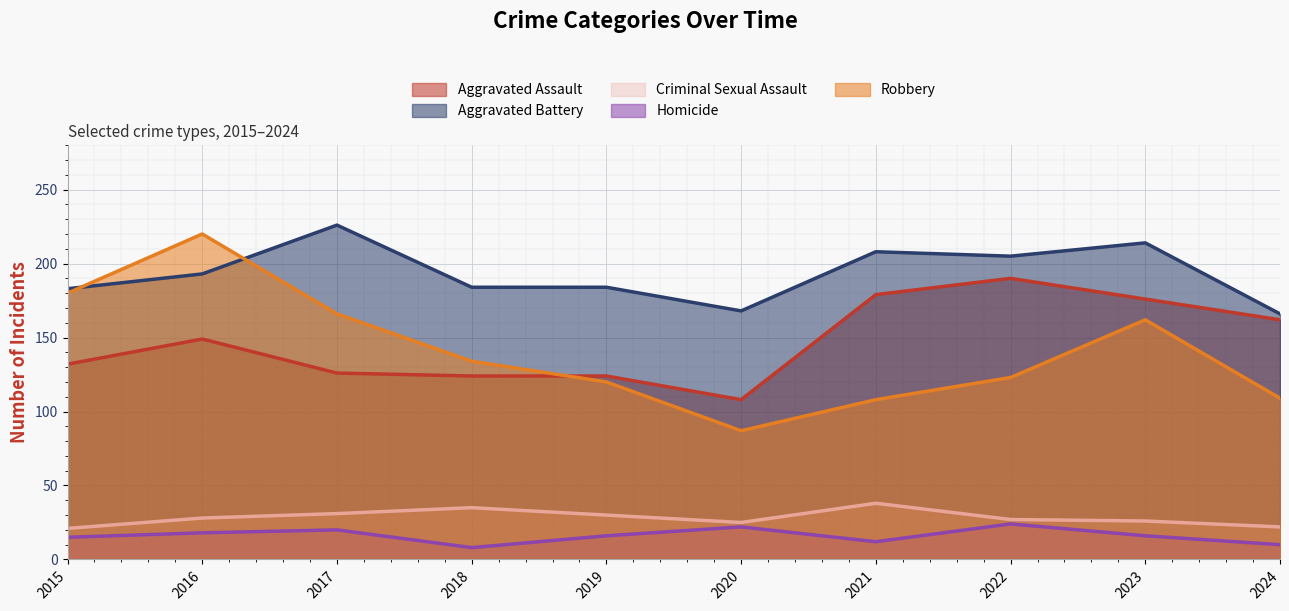

Which series ends up on top after the final intersection of Aggravated Battery and Robbery?

Aggravated Battery